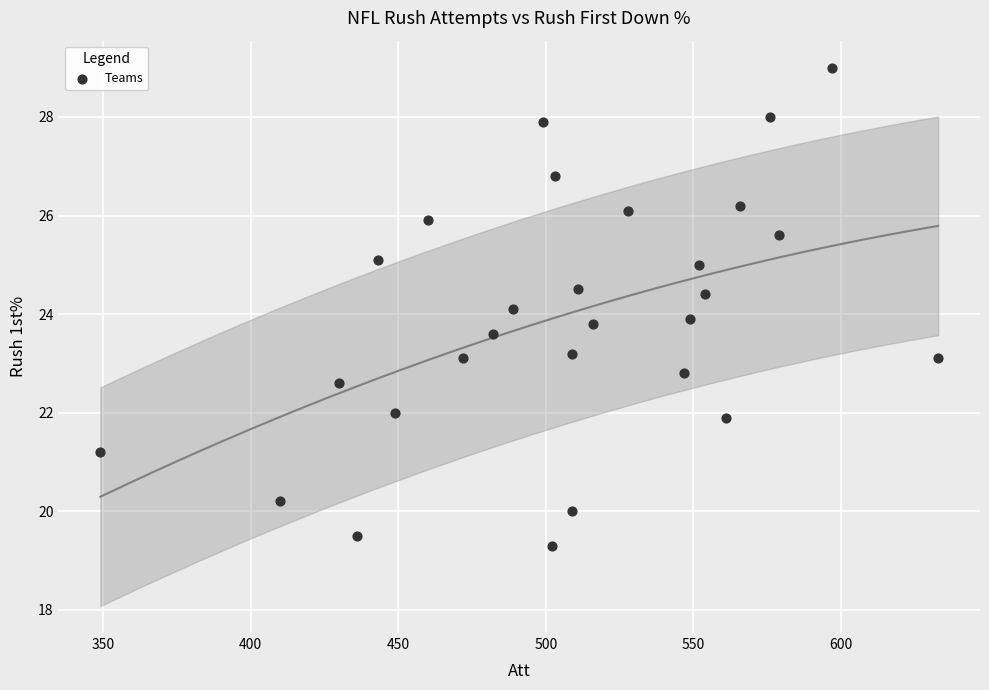

What is the range of Y values (max minus min)?

9.7